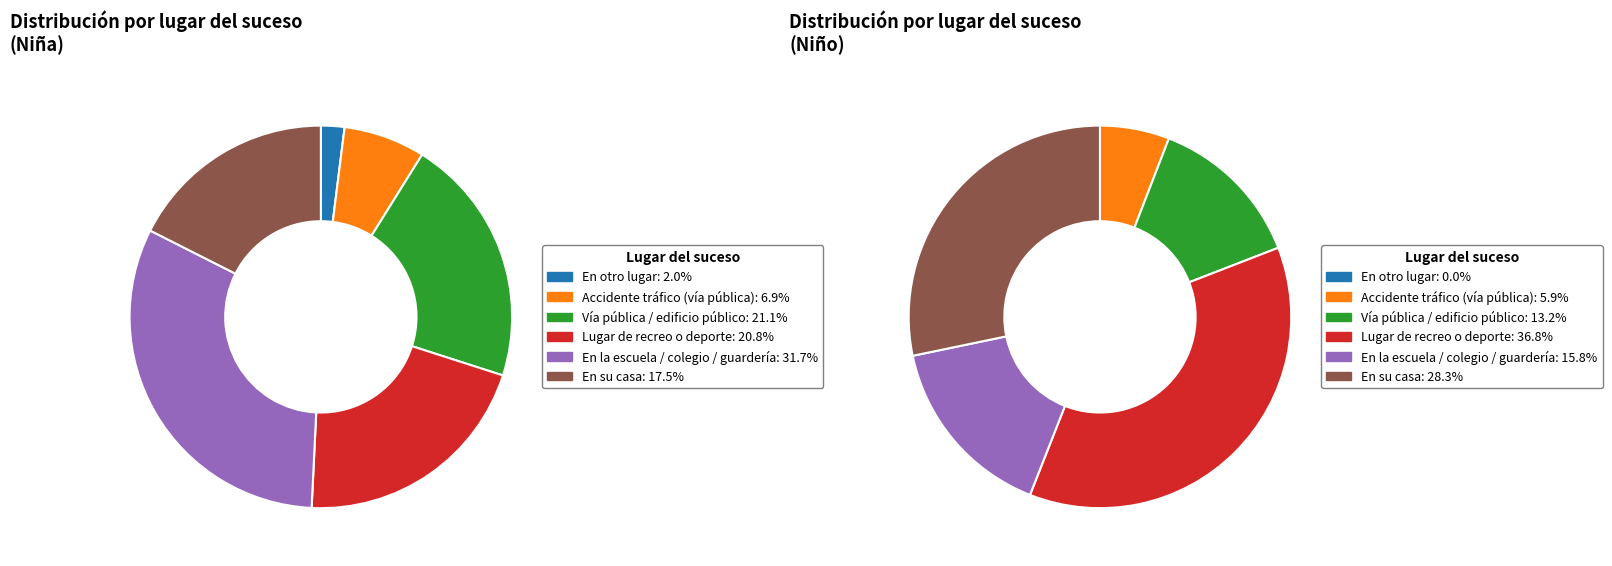

Does Lugar de recreo o deporte represent more than half of the total?

No